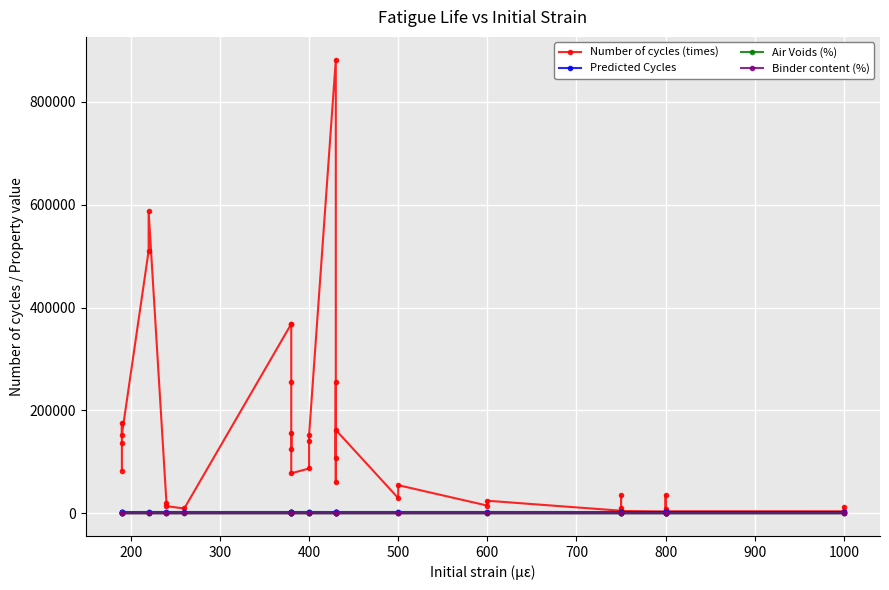

True or false: Number of cycles (times) has more than 0 points higher than both neighbors.

True